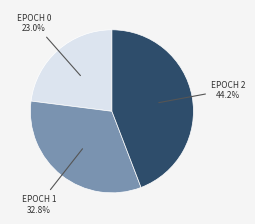

Is there a majority slice in this chart?

No